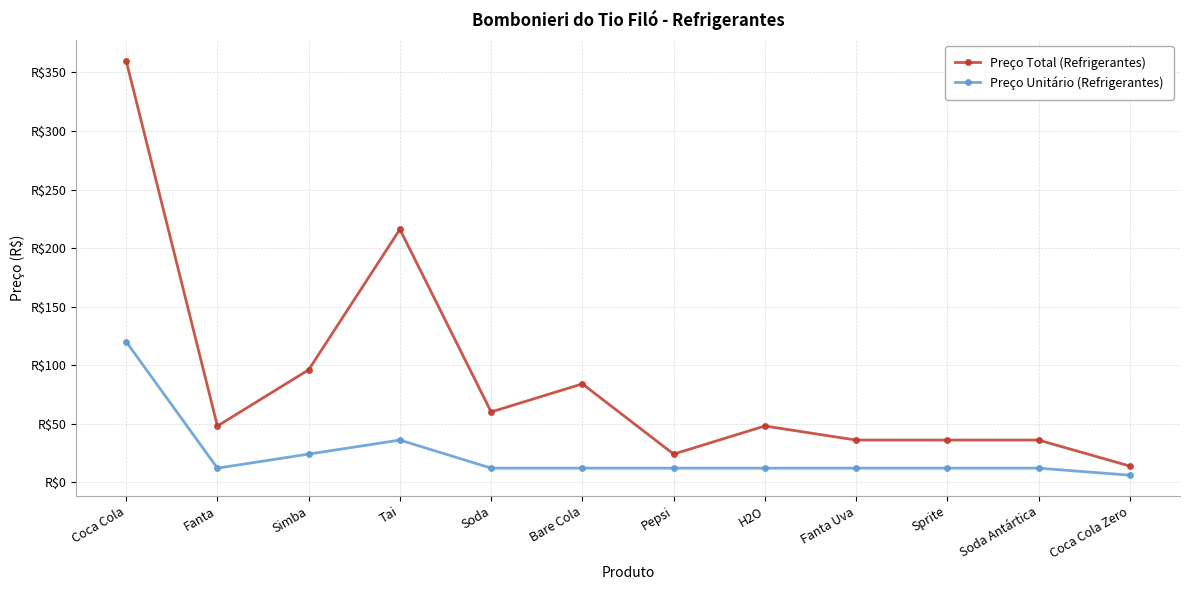

Is the value of Preço Unitário (Refrigerantes) at Tai greater than the value of Preço Total (Refrigerantes) at Soda Antártica?

No